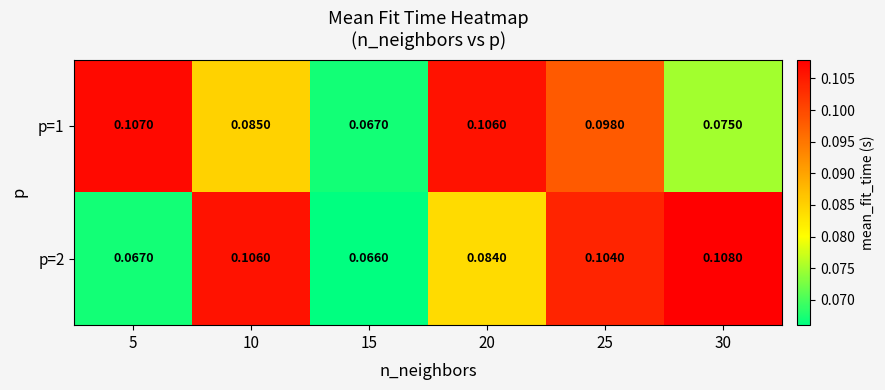

Is the value of p=1 at 10 greater than the value of p=2 at 20?

Yes